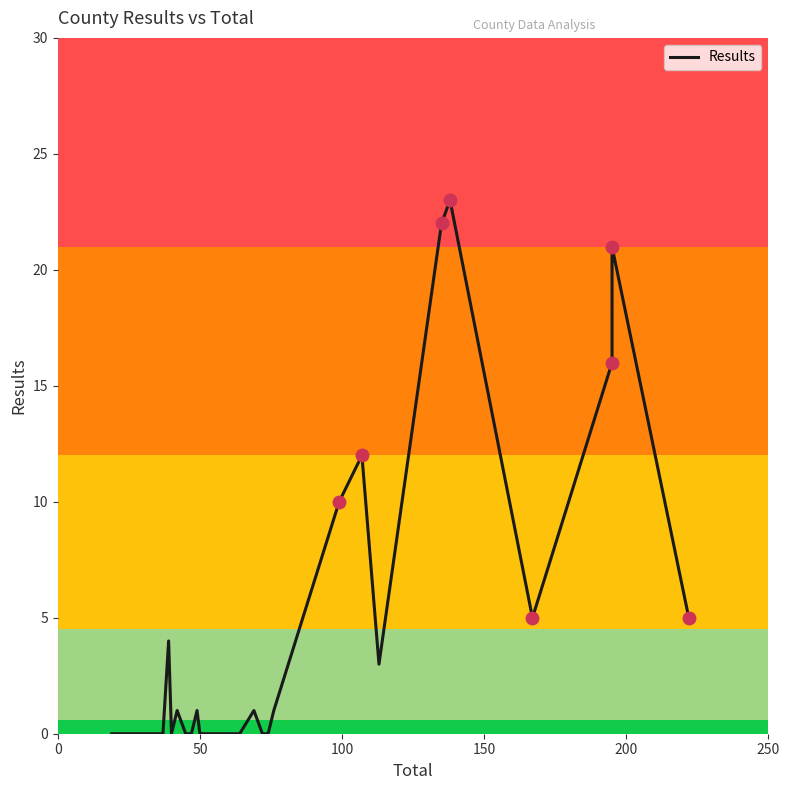

Reading left to right, what are all the values shown in this chart?

0	0	0	0	0	0	0	0	0	0	0	0	4	0	0	1	0	0	1	0	0	0	0	0	0	0	0	1	0	0	1	10	12	3	22	23	5	16	21	5